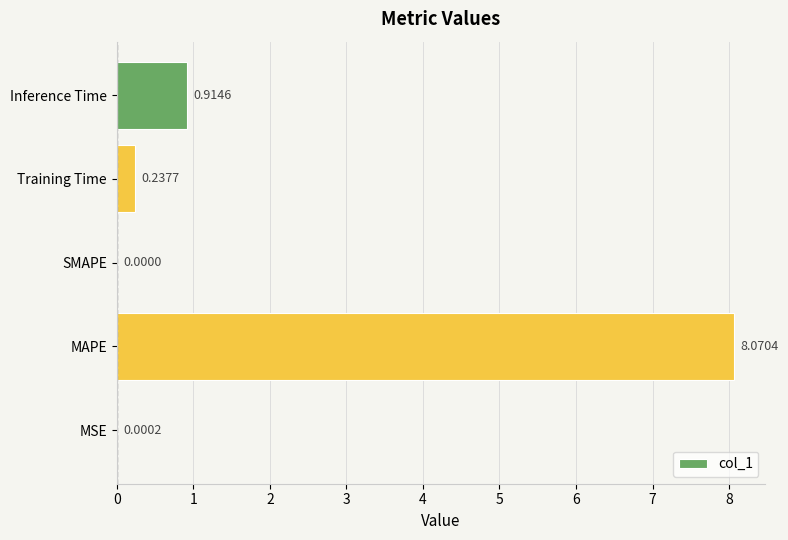

What is the sum of all values?

9.2